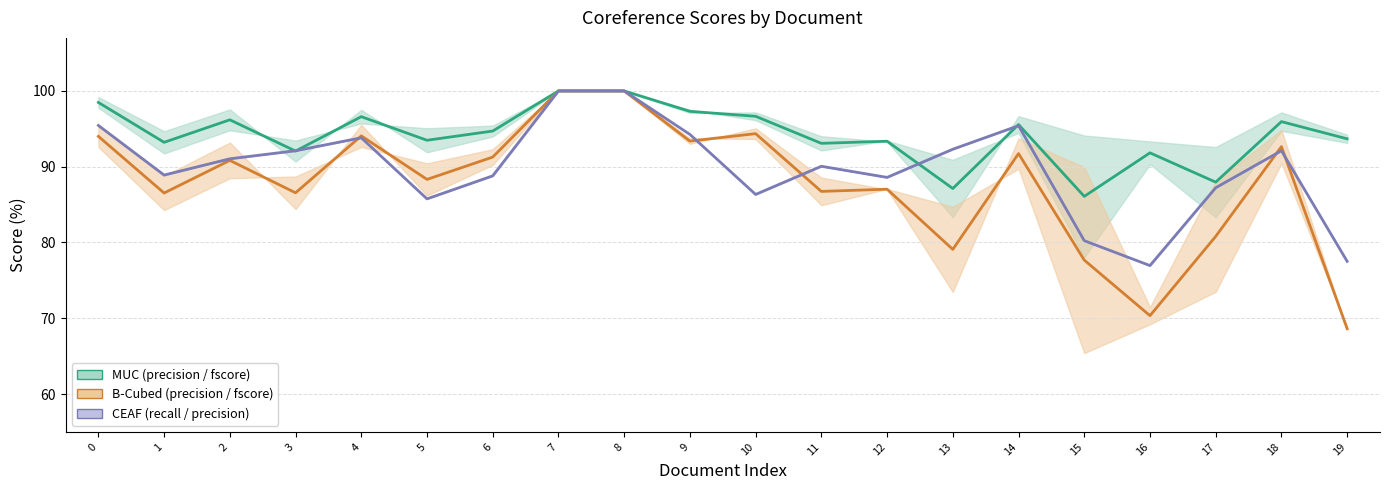

Reading right to left, list all the values displayed in this chart.

MUC Band (mid): 19=93.7	18=95.9	17=88.0	16=91.8	15=86.1	14=95.6	13=87.1	12=93.4	11=93.1	10=96.7	9=97.3	8=100.0	7=100.0	6=94.7	5=93.5	4=96.6	3=92.1	2=96.2	1=93.2	0=98.5
B-Cubed Band (mid): 19=68.6	18=92.6	17=80.8	16=70.3	15=77.7	14=91.7	13=79.1	12=87.0	11=86.7	10=94.4	9=93.4	8=100.0	7=100.0	6=91.3	5=88.3	4=94.1	3=86.6	2=90.8	1=86.5	0=94.0
CEAF Band (mid): 19=77.5	18=92.1	17=87.2	16=77.0	15=80.2	14=95.4	13=92.3	12=88.6	11=90.1	10=86.3	9=94.3	8=100.0	7=100.0	6=88.8	5=85.8	4=93.8	3=92.1	2=91.0	1=88.9	0=95.4